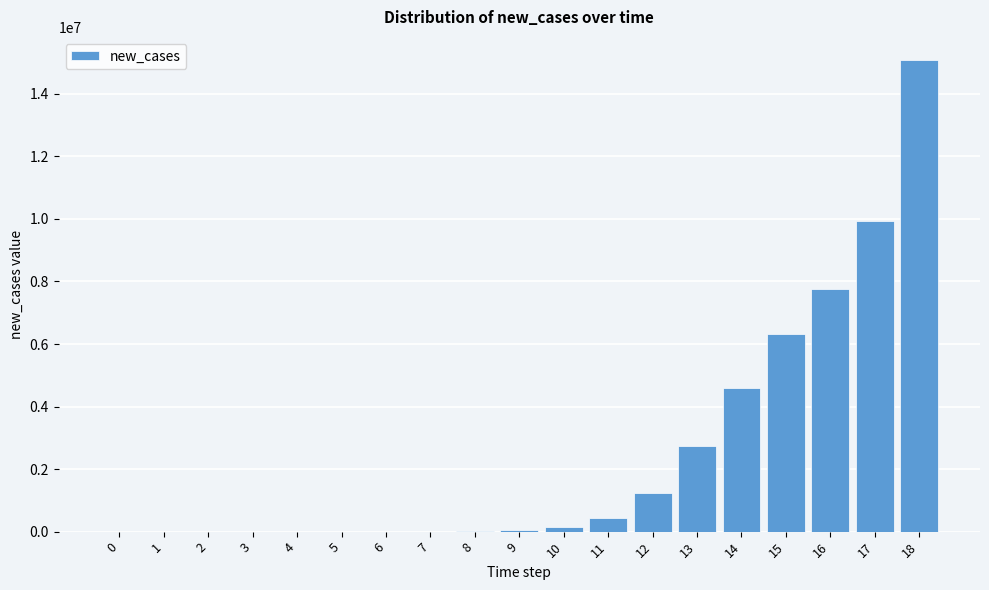

What is the sum of all values?

48341133.2